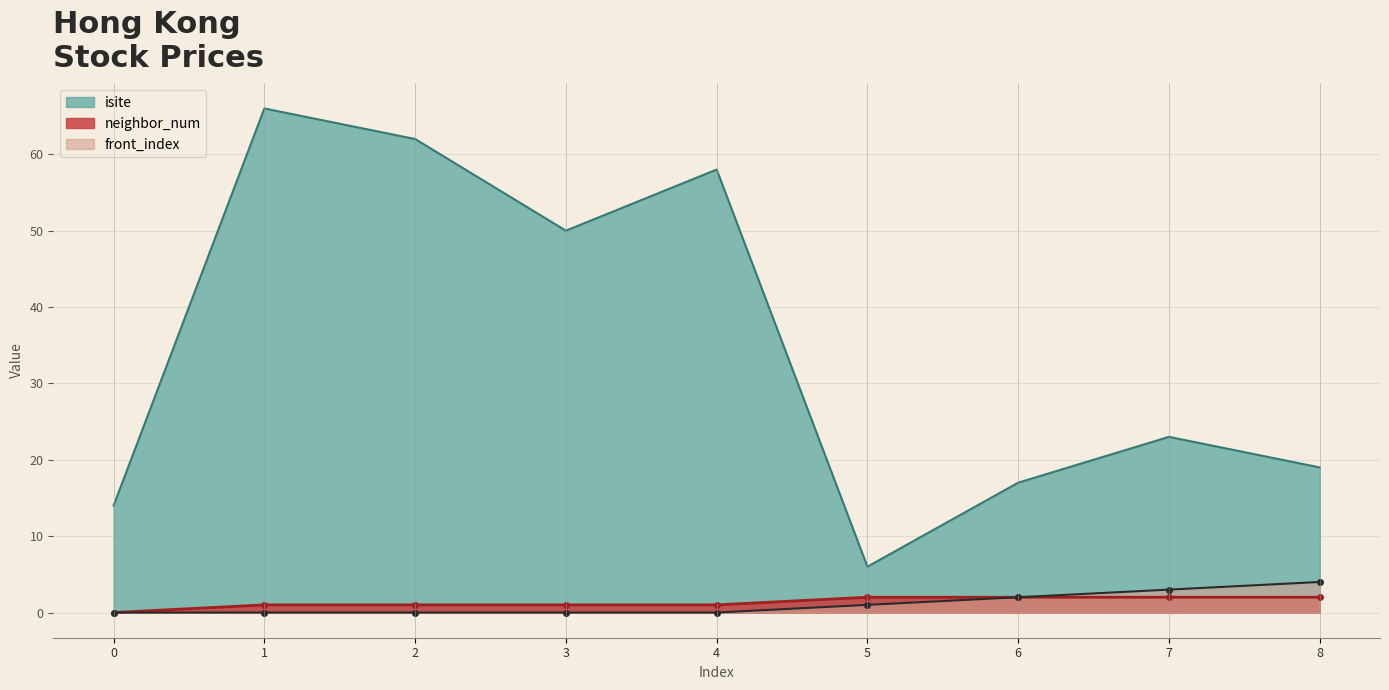

The neighbor_num series shows 1 at 0. True or false?

False